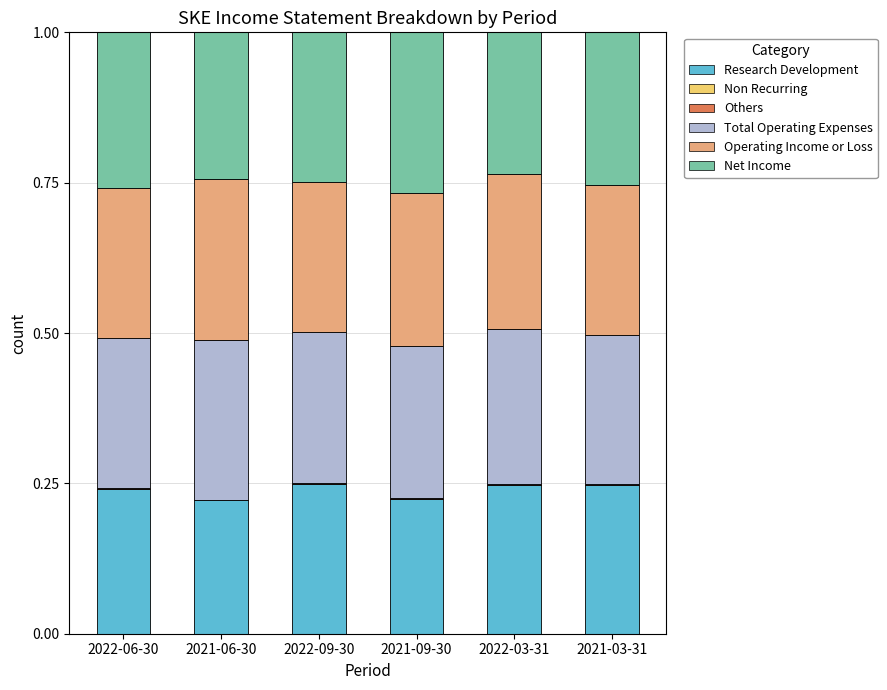

The value of Research Development at 2021-09-30 is 0.3. True or false?

False